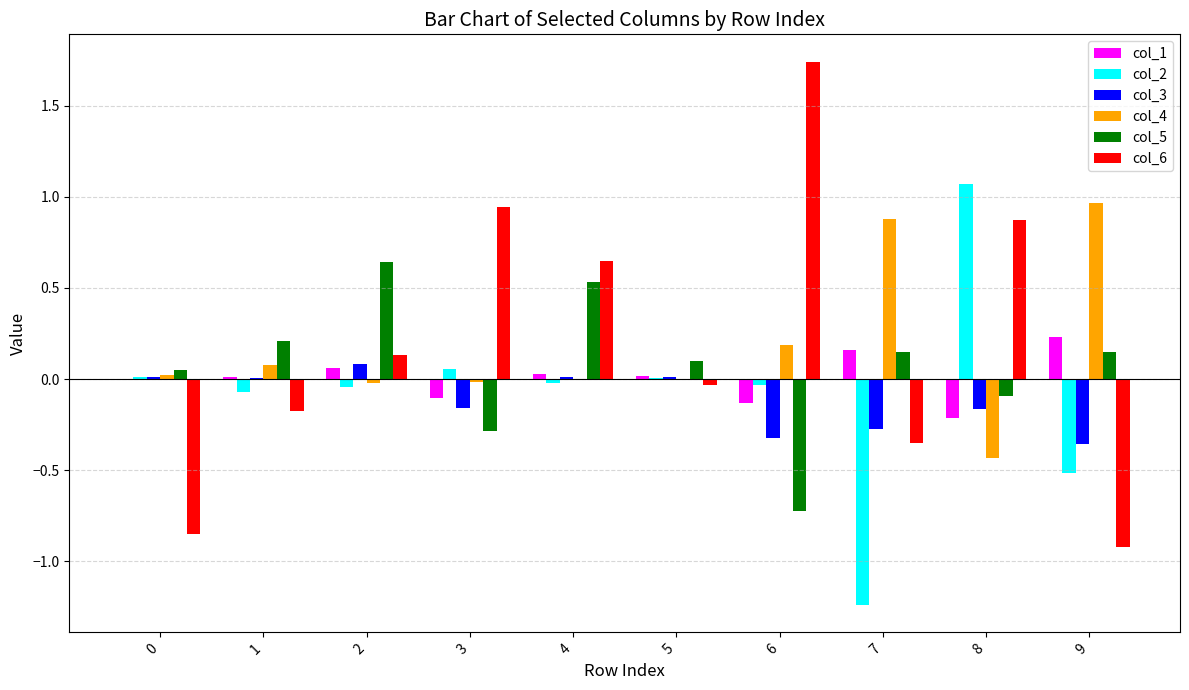

What is the sum of all col_6 values?

2.0